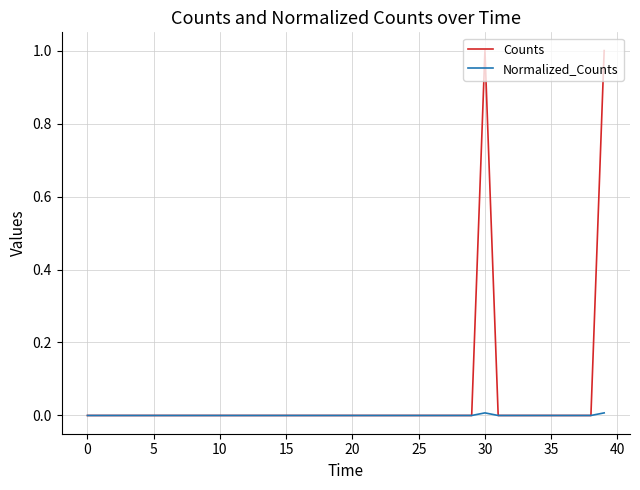

What are all the series names shown in the legend?

Counts, Normalized_Counts